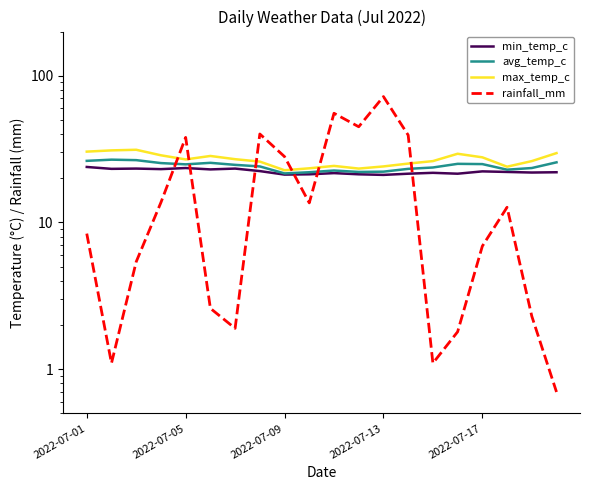

How many data points in rainfall_mm are above 12?

10